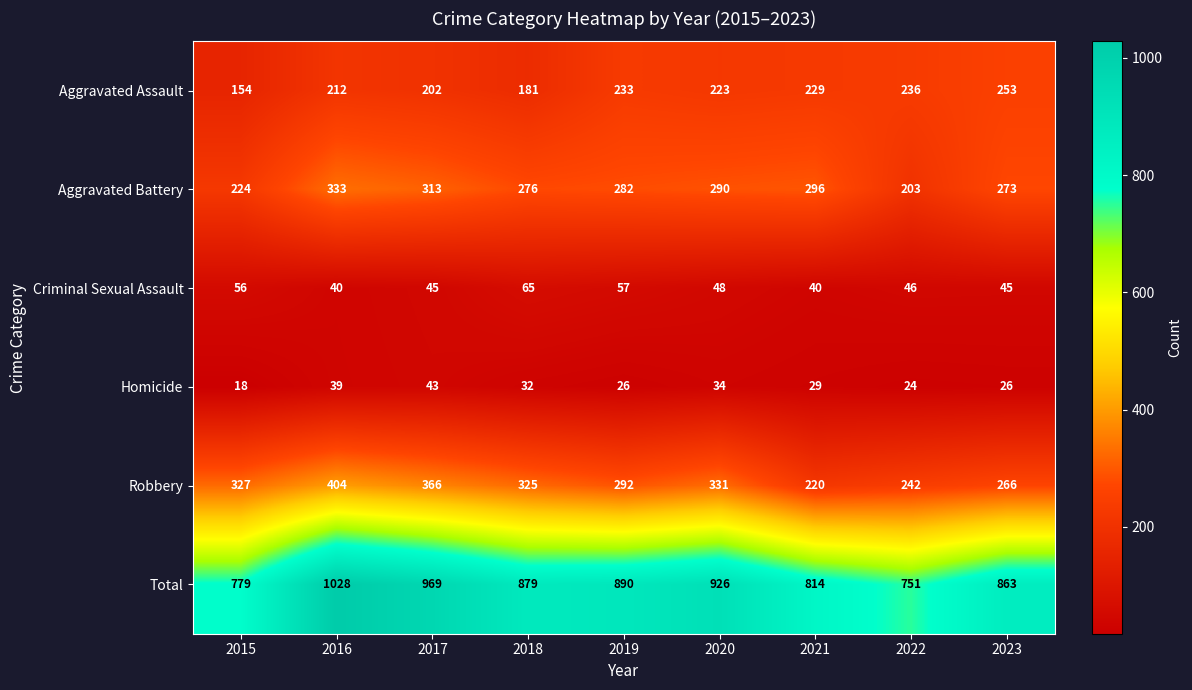

Where does the Criminal Sexual Assault series first go above 46?

2015